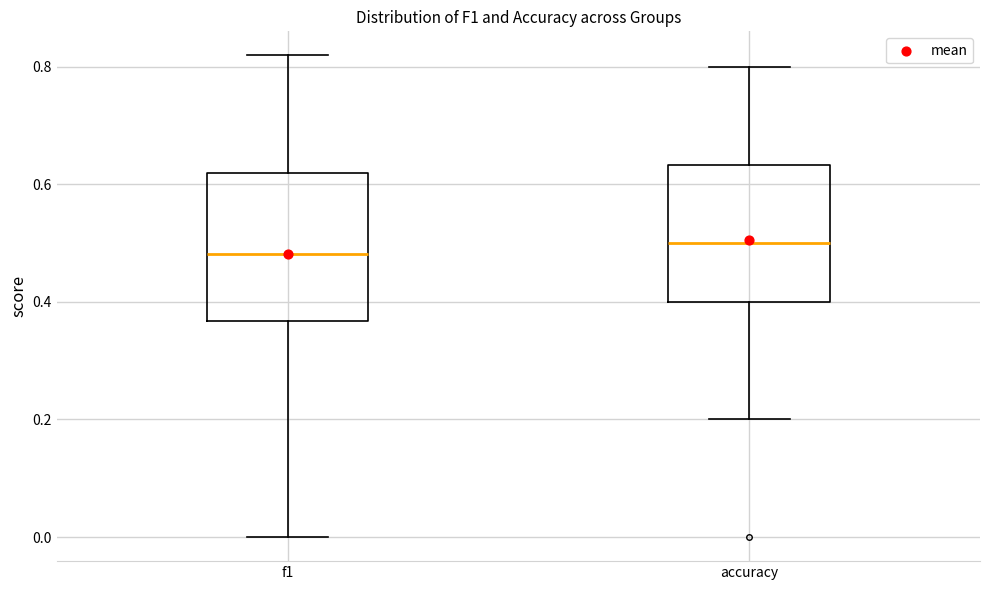

Reading left to right, read every box against the y-axis: the position of its median line, the range the box covers, and the ends of its whiskers. The values are not printed on the chart, so give them approximately, as read against the axis.

f1: median 0.48, box 0.36 to 0.62, whiskers 0.00 to 0.82
accuracy: median 0.50, box 0.40 to 0.64, whiskers 0.20 to 0.80